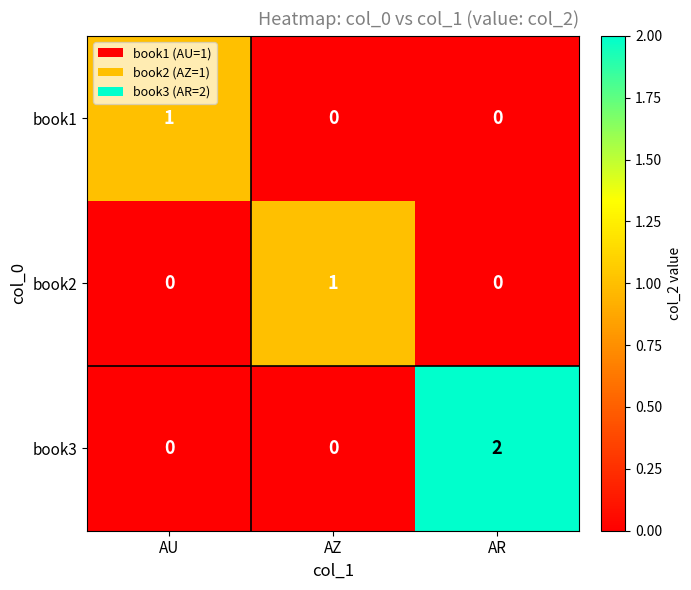

Which series changed the most between AU and AR?

book3